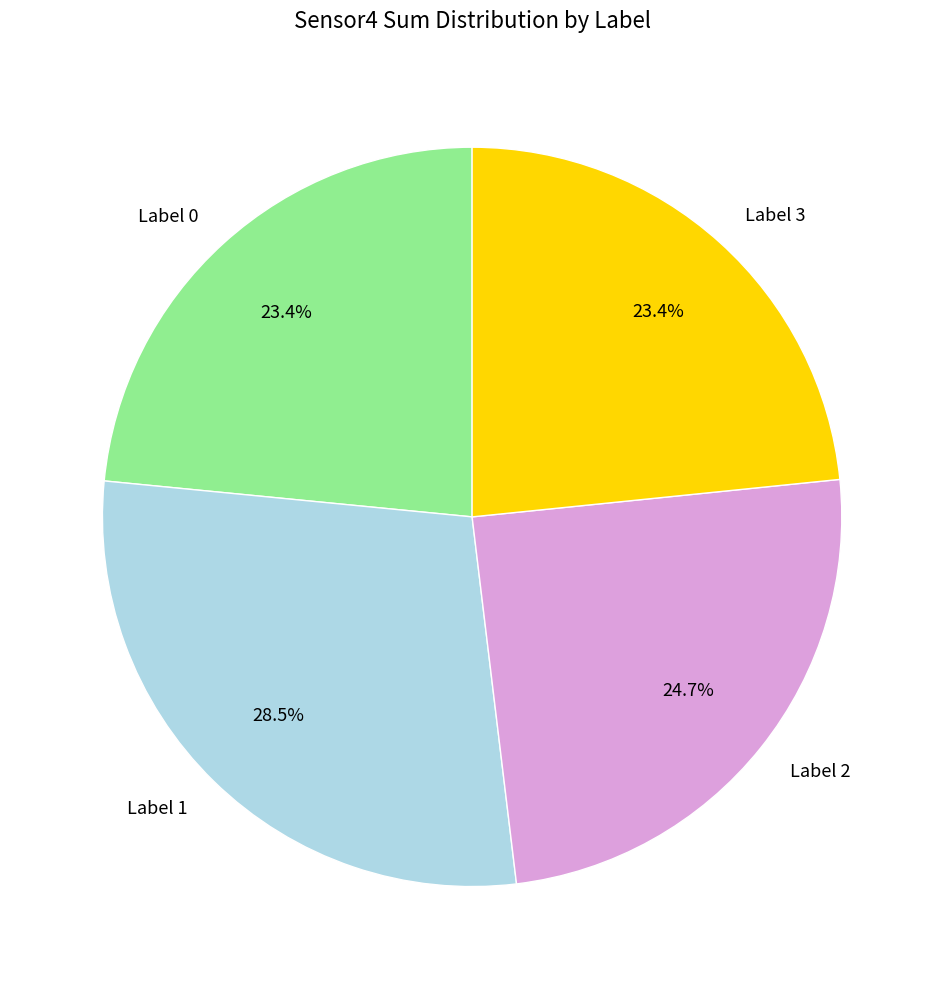

Which slice is the largest?

Label 1